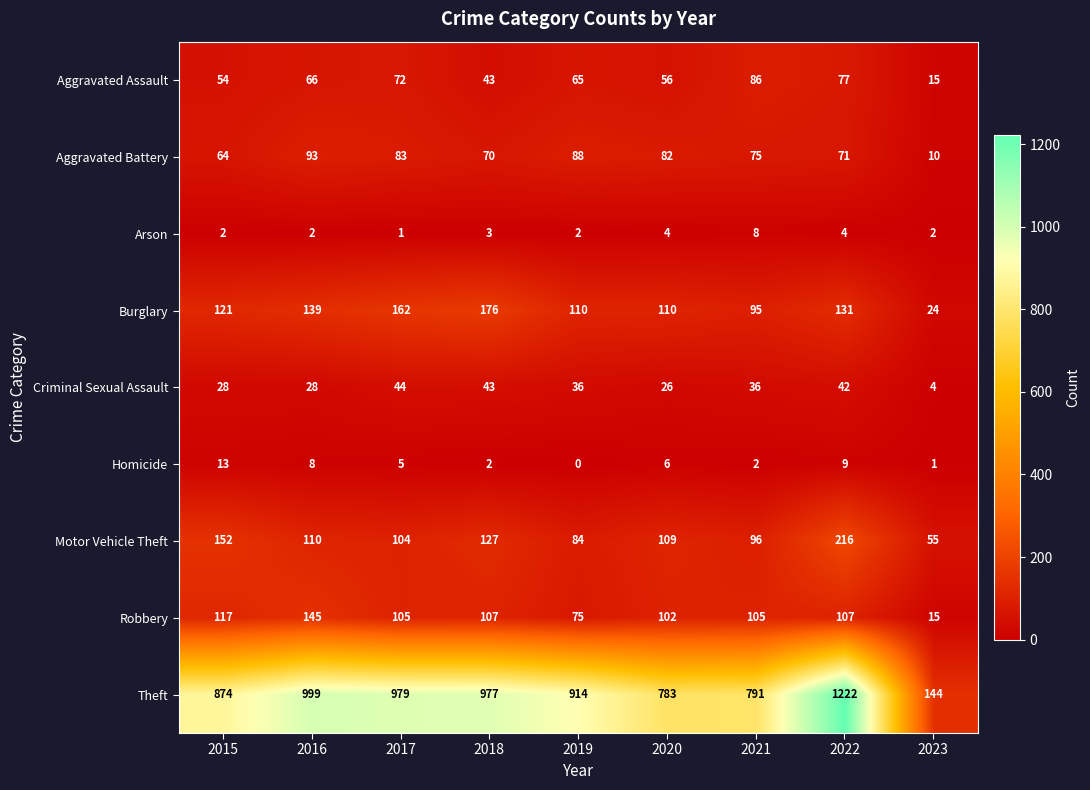

What is the difference between the highest and lowest values at 2018?

975